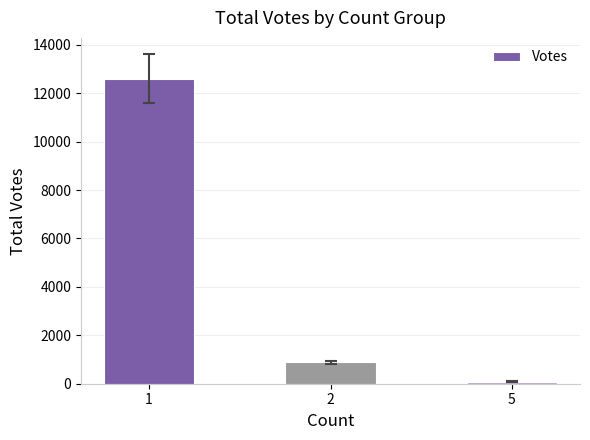

True or false: the data shows 8740 at 1.

False